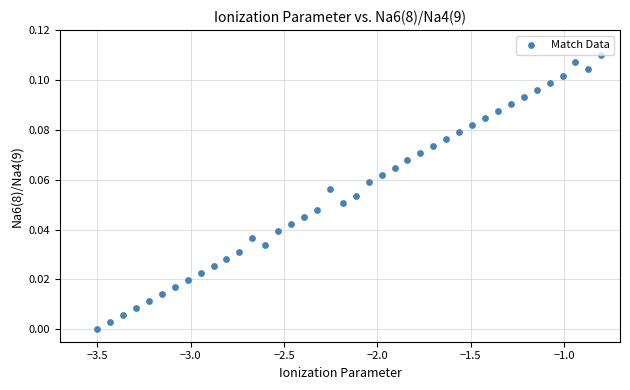

What is the range of X values (max minus min)?

2.7